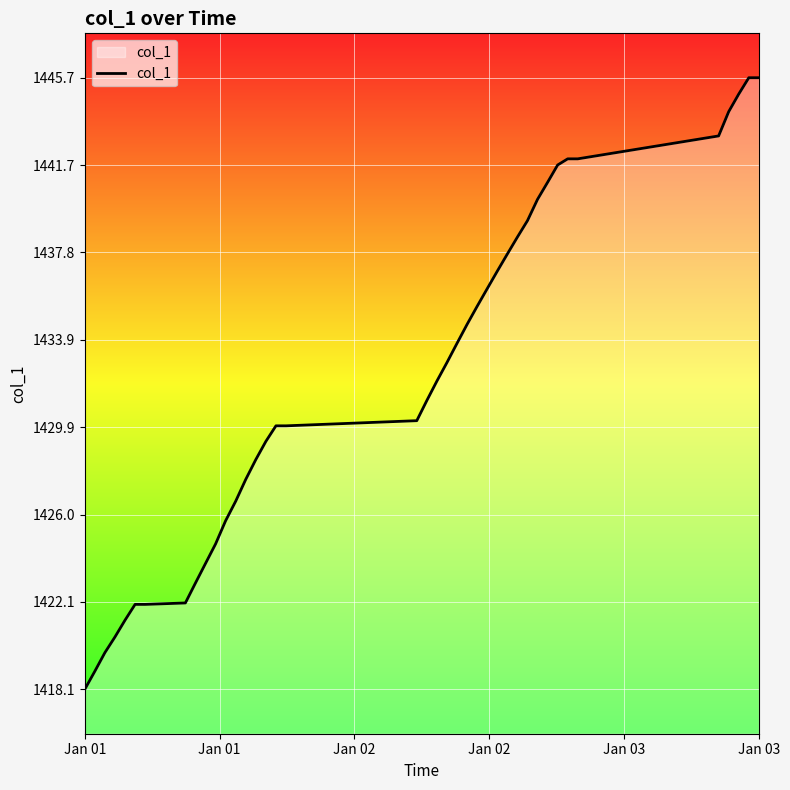

What is the maximum value shown in the chart?

1445.7